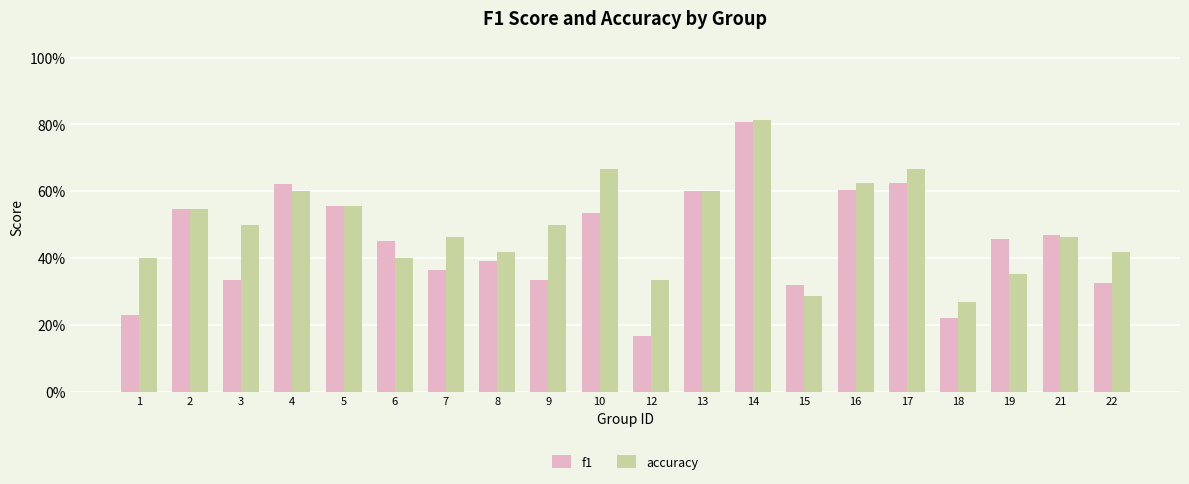

What is the sum of the accuracy values at 18 and 2?

0.8